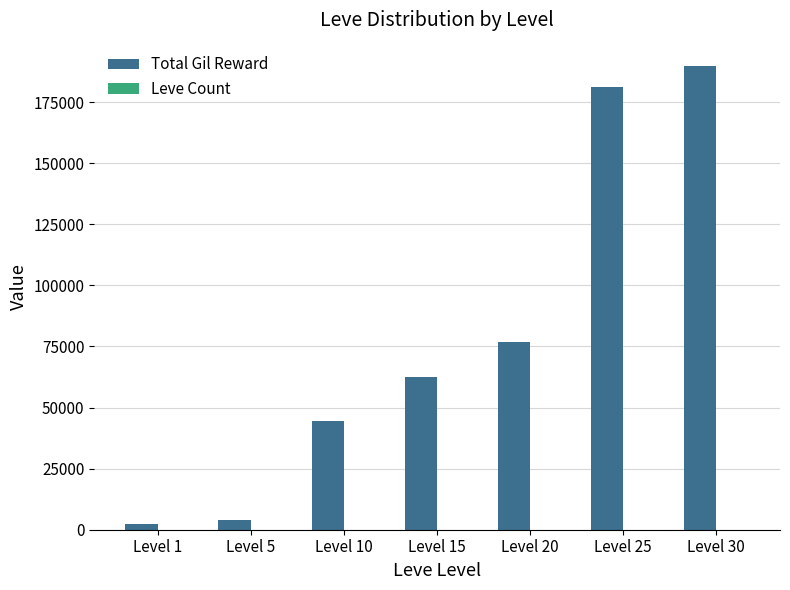

At which category is the sum across all series the highest?

Level 30